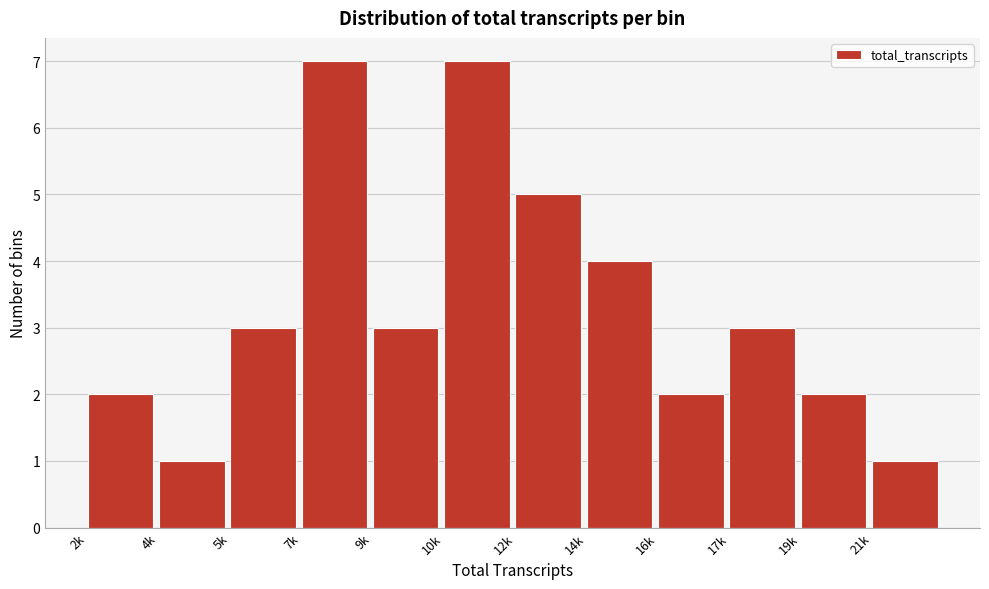

Reading right to left, transcribe all the data shown in this chart.

21k=1	19k=2	17k=3	16k=2	14k=4	12k=5	10k=7	9k=3	7k=7	5k=3	4k=1	2k=2